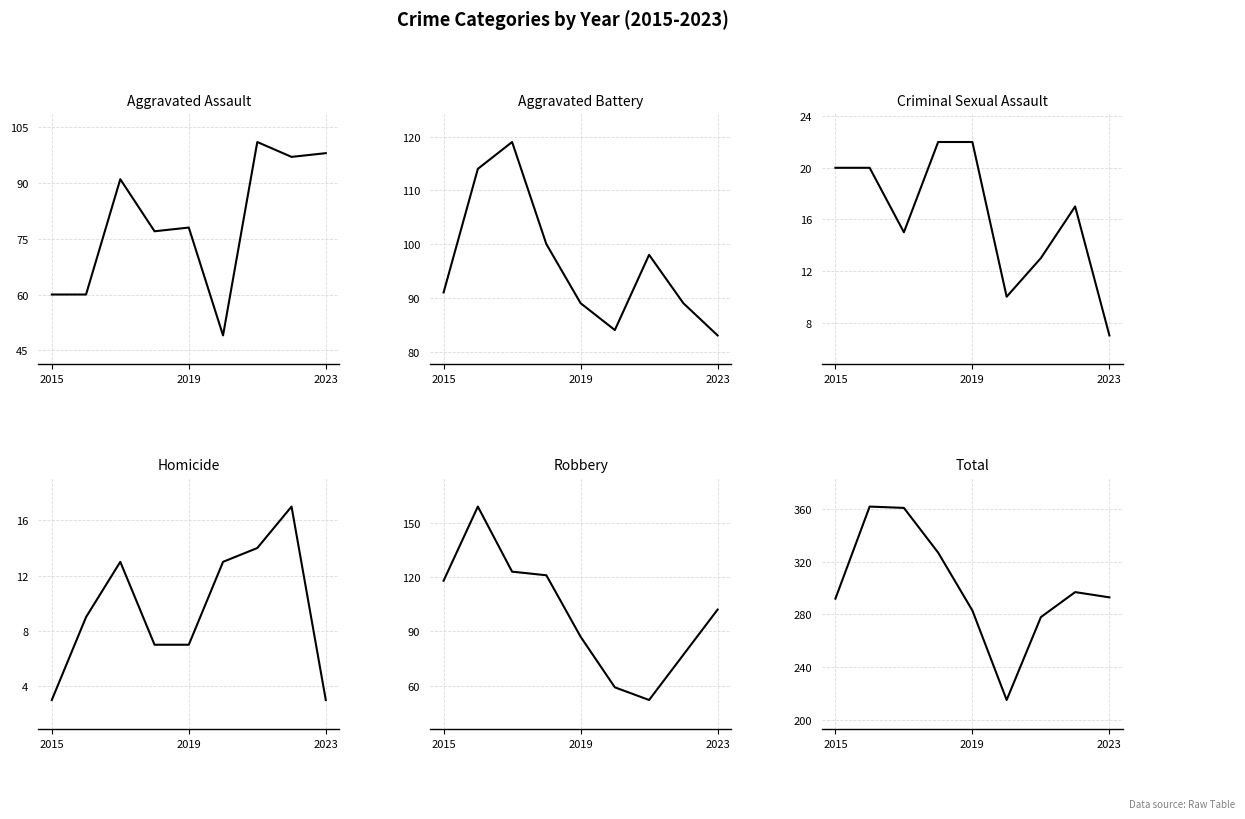

Reading left to right, extract all data points from this chart.

Aggravated Assault: 60	60	91	77	78	49	101	97	98
Aggravated Battery: 91	114	119	100	89	84	98	89	83
Criminal Sexual Assault: 20	20	15	22	22	10	13	17	7
Homicide: 3	9	13	7	7	13	14	17	3
Robbery: 118	159	123	121	87	59	52	77	102
Total: 292	362	361	327	283	215	278	297	293